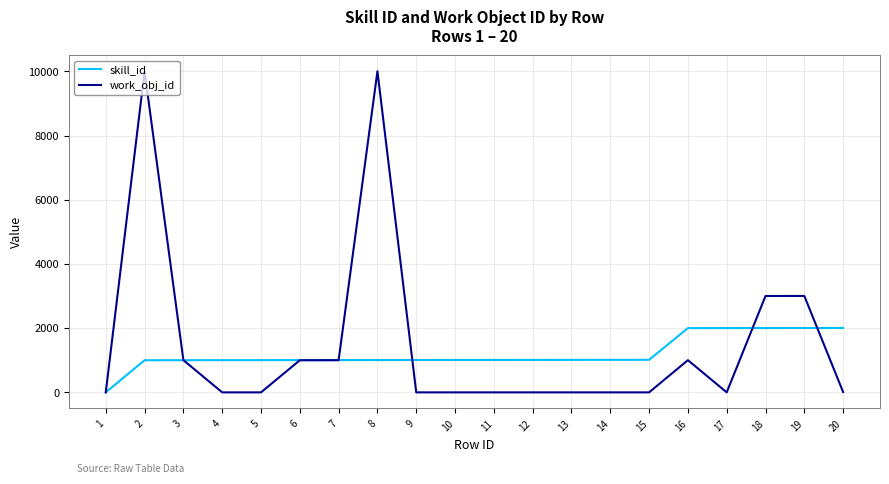

What is the difference between the highest and lowest values at 15?

1014